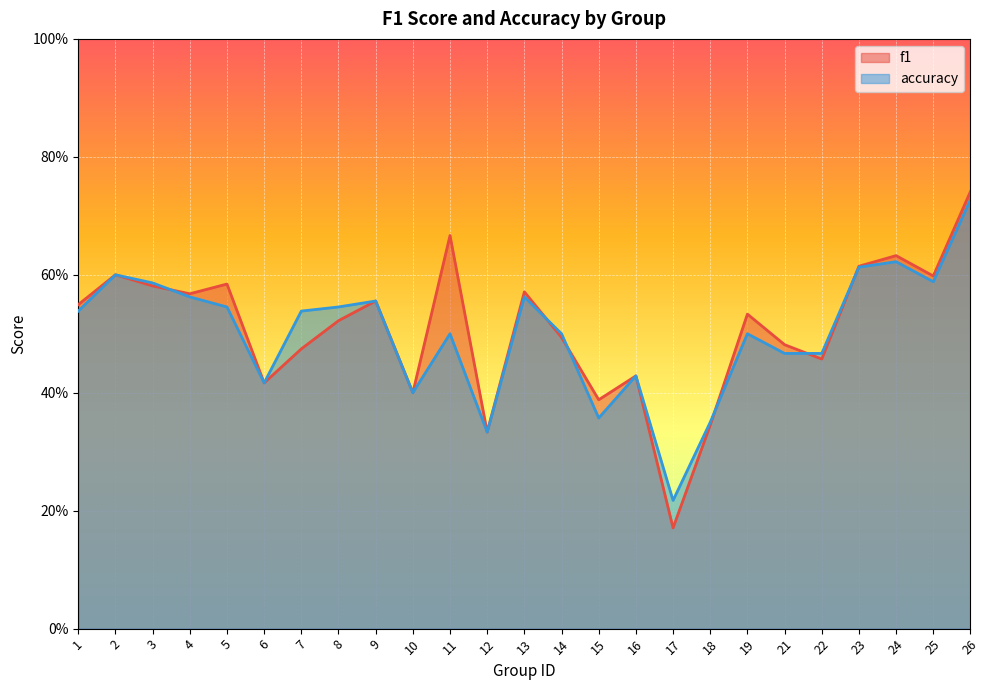

What is the total value across all series at 15?

0.7